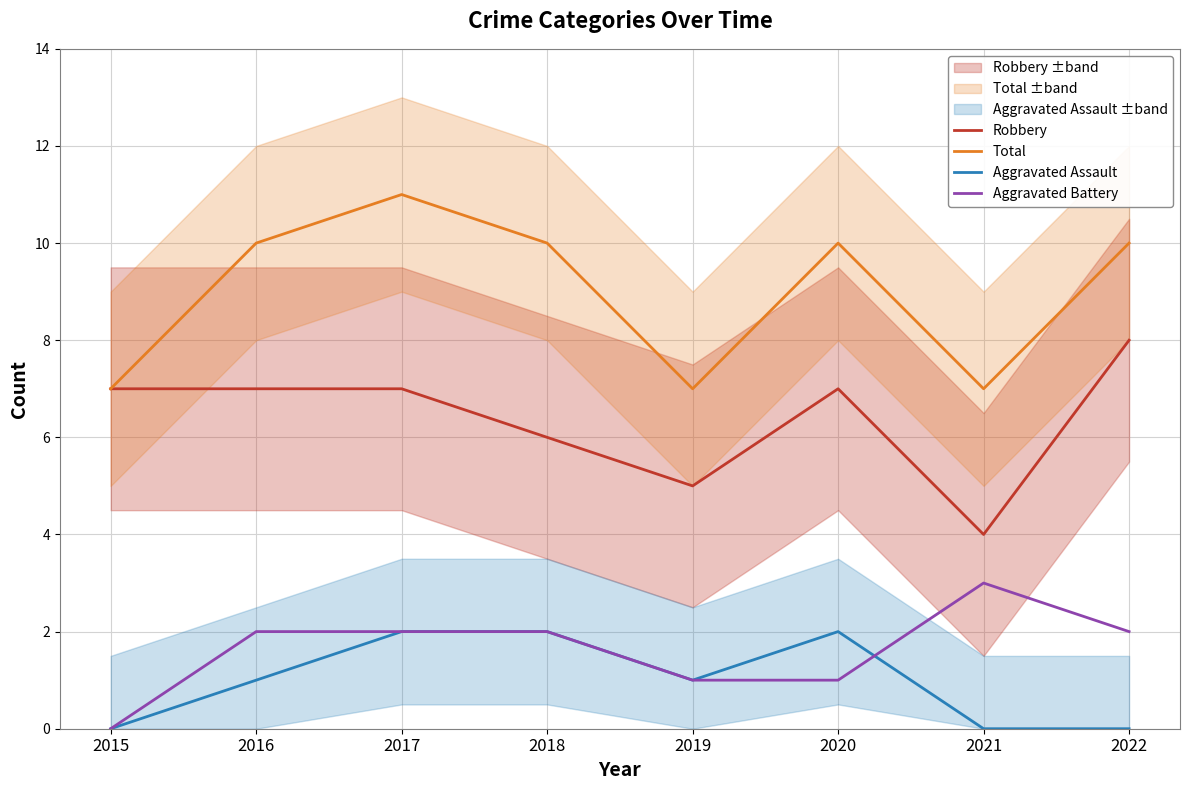

What are all the series names shown in the legend?

Robbery, Total, Aggravated Assault, Aggravated Battery